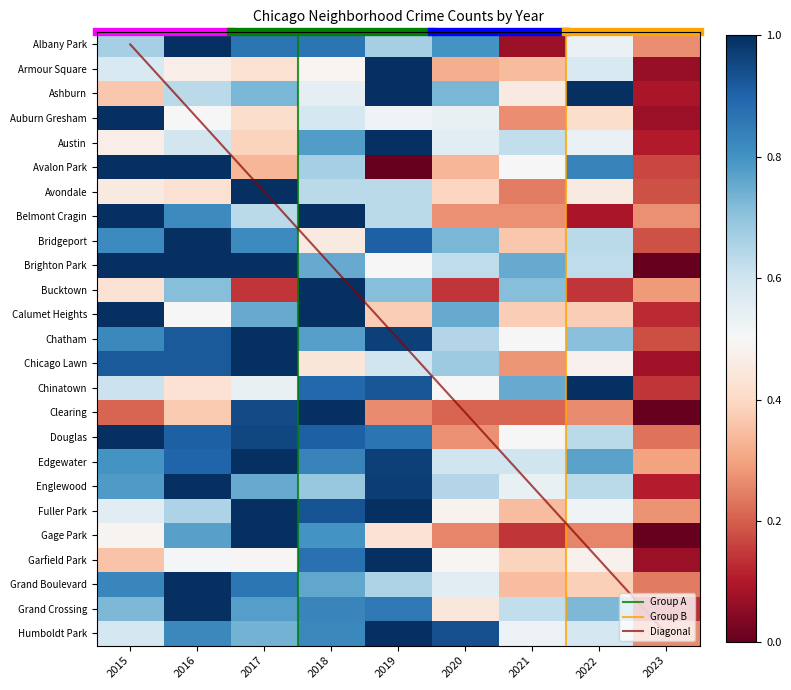

What is the sum of all Fuller Park values?

5.8